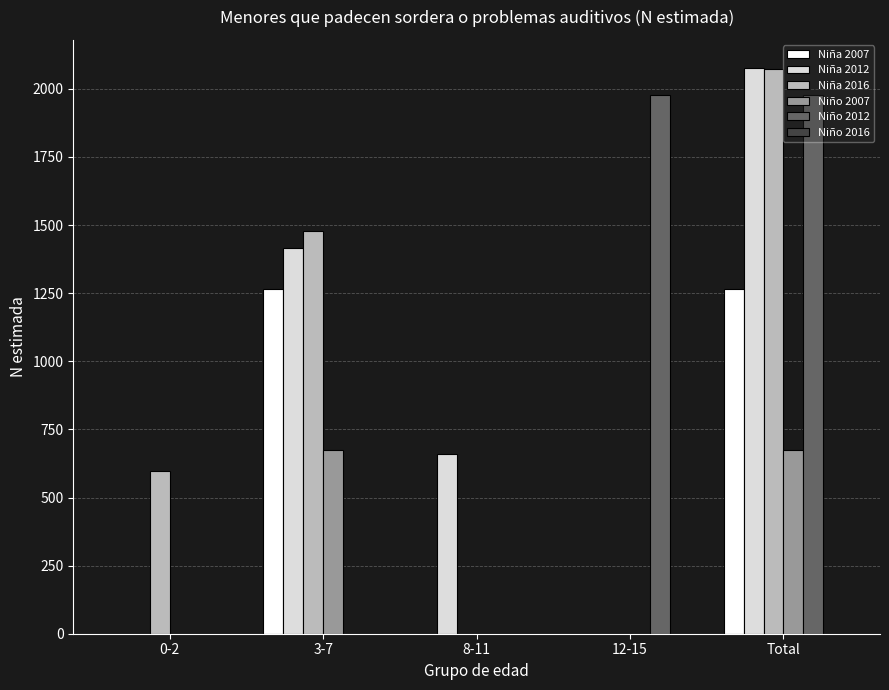

What is the sum of all Niño 2007 values?

1346